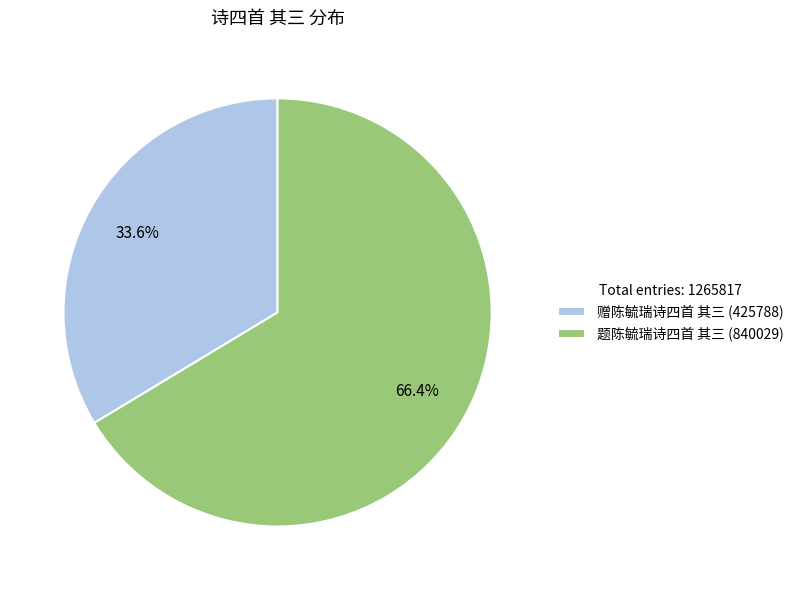

The 题陈毓瑞诗四首 其三 slice represents 80% of the pie. True or false?

False